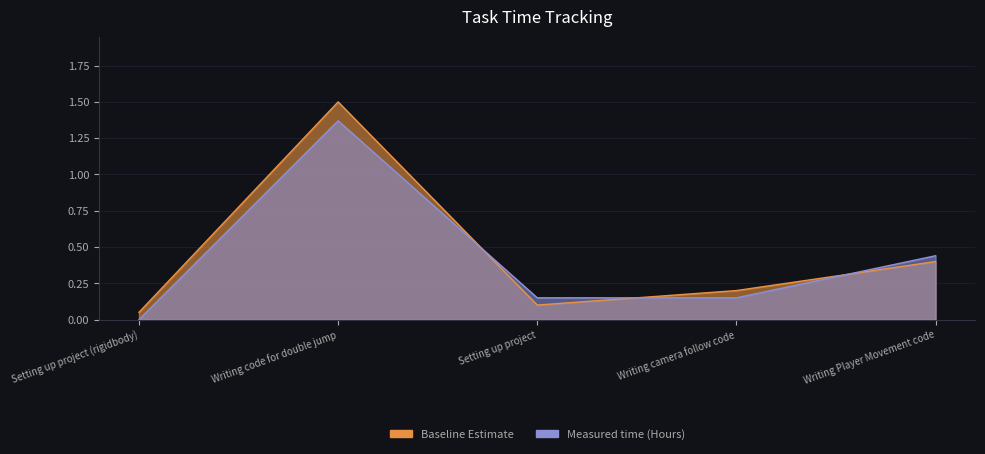

Reading left to right, what are all the values shown in this chart?

Baseline Estimate: Setting up project (rigidbody)=0.1	Writing code for double jump=1.5	Setting up project=0.1	Writing camera follow code=0.2	Writing Player Movement code=0.4
Measured time (Hours): Setting up project (rigidbody)=0.0	Writing code for double jump=1.4	Setting up project=0.1	Writing camera follow code=0.1	Writing Player Movement code=0.4